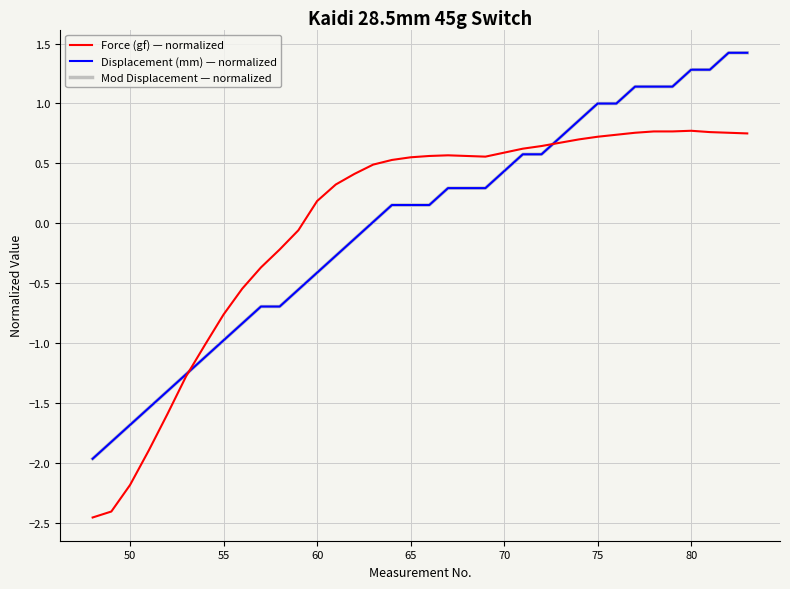

What is the minimum value for Displacement (mm) — normalized?

-2.0